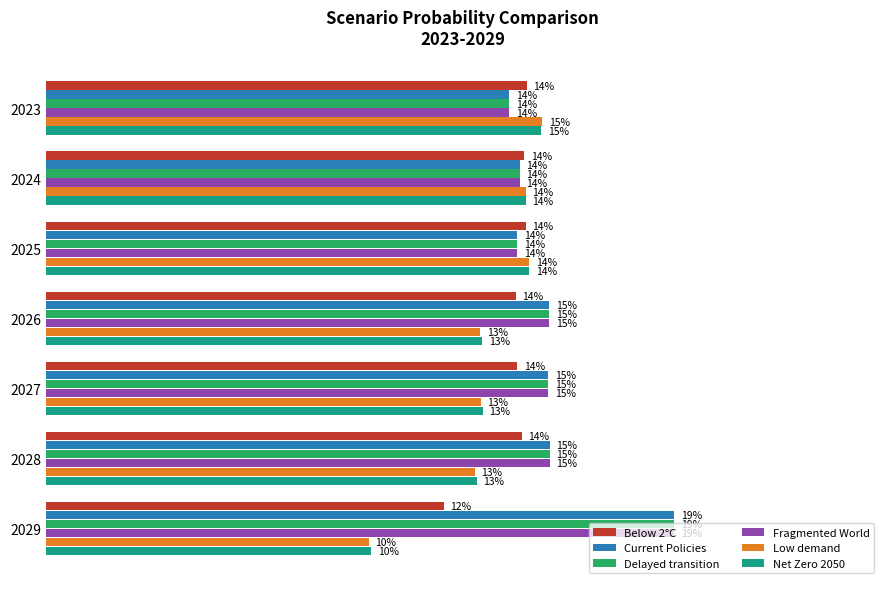

What are all the series names shown in the legend?

Below 2°C, Current Policies, Delayed transition, Fragmented World, Low demand, Net Zero 2050